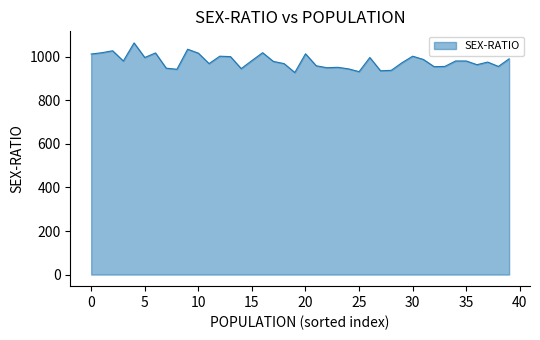

What is the difference between the second highest and minimum values?

107